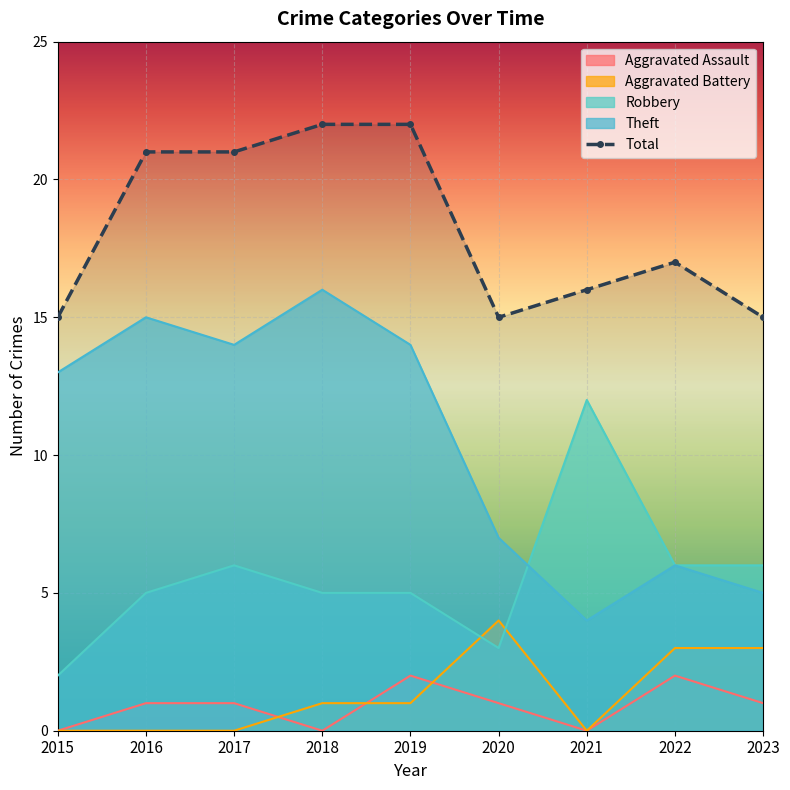

True or false: Robbery and Total intersect in this chart.

False